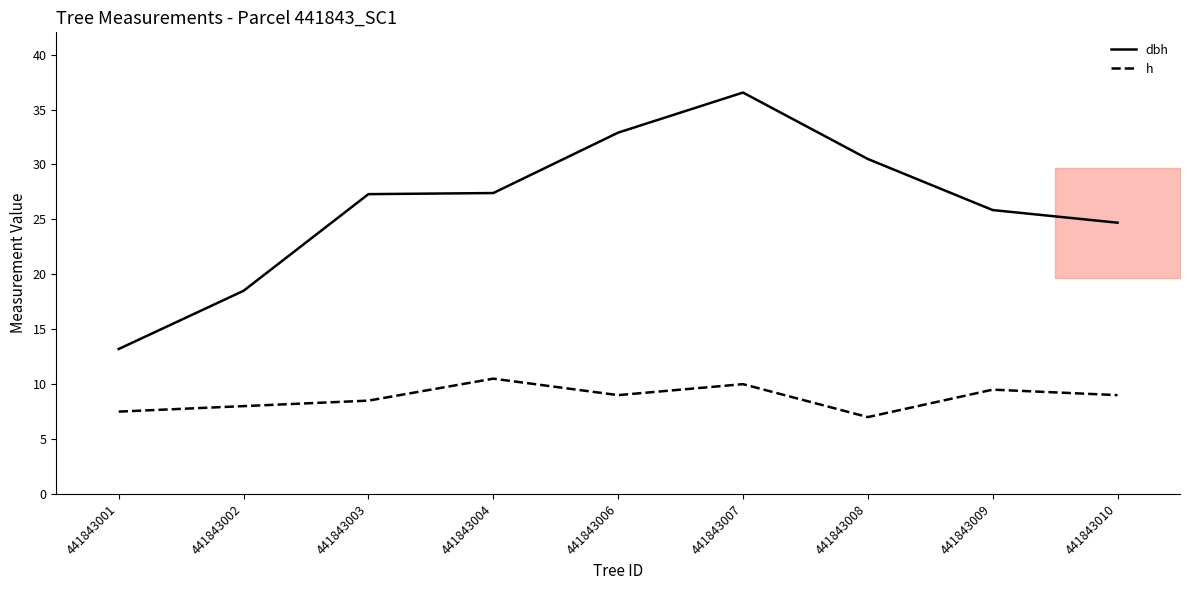

Is it true that h equals 3.1 at 441843004?

False